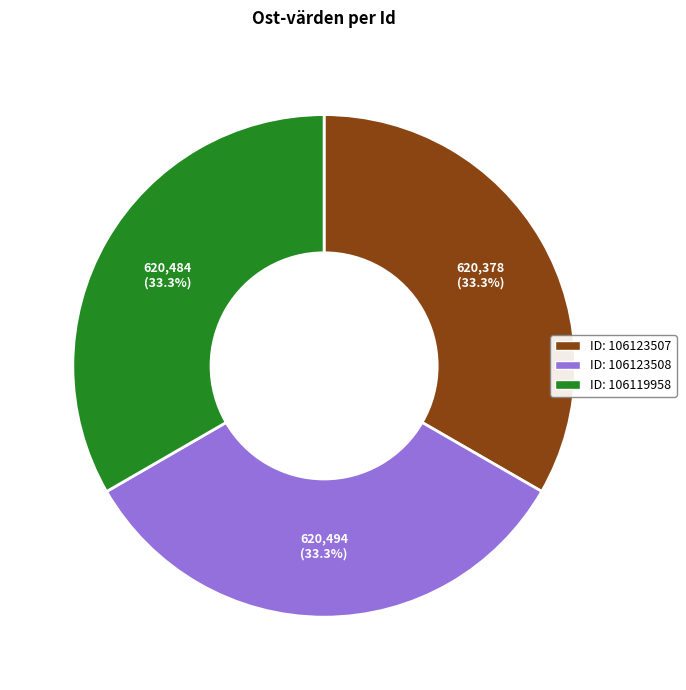

Is there any slice that represents more than half of the pie?

No